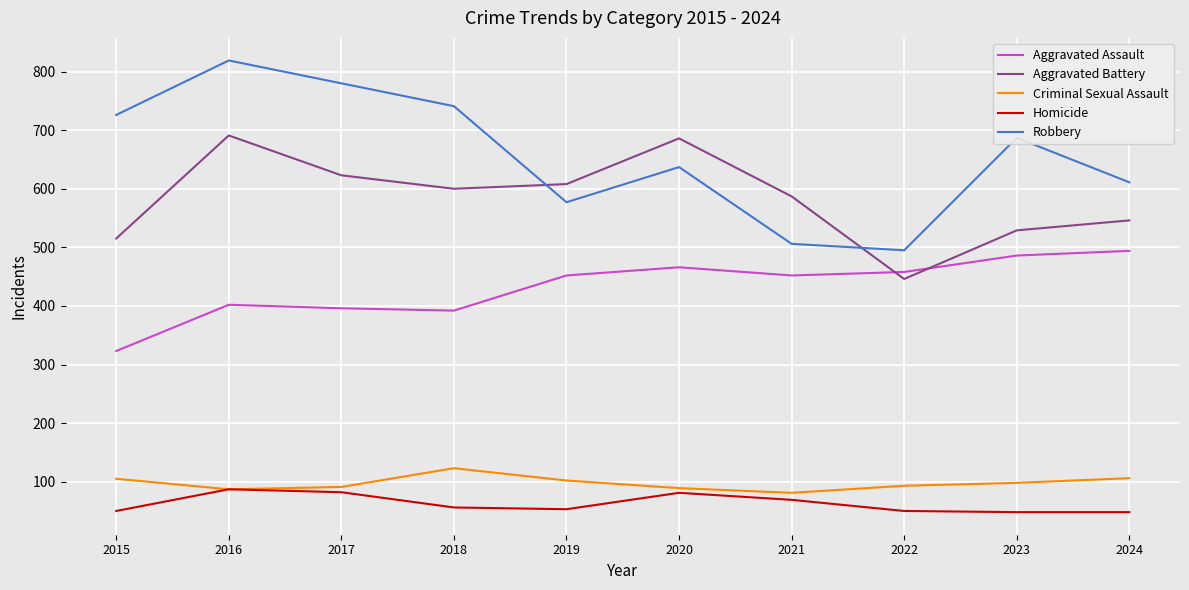

Does the chart display data point markers on the line(s)?

No